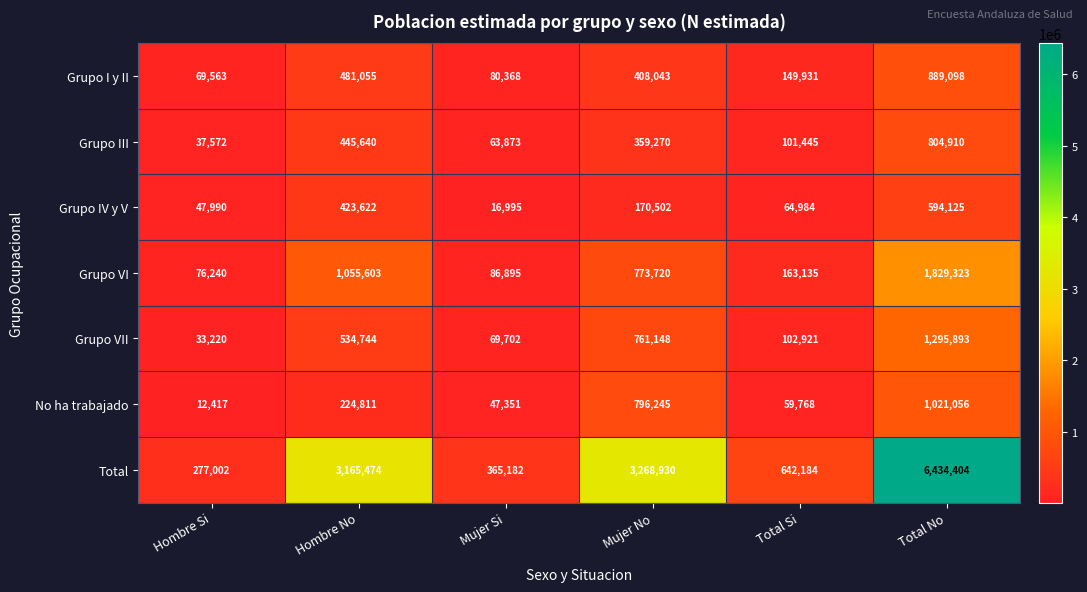

How many categories are shown in the chart?

6